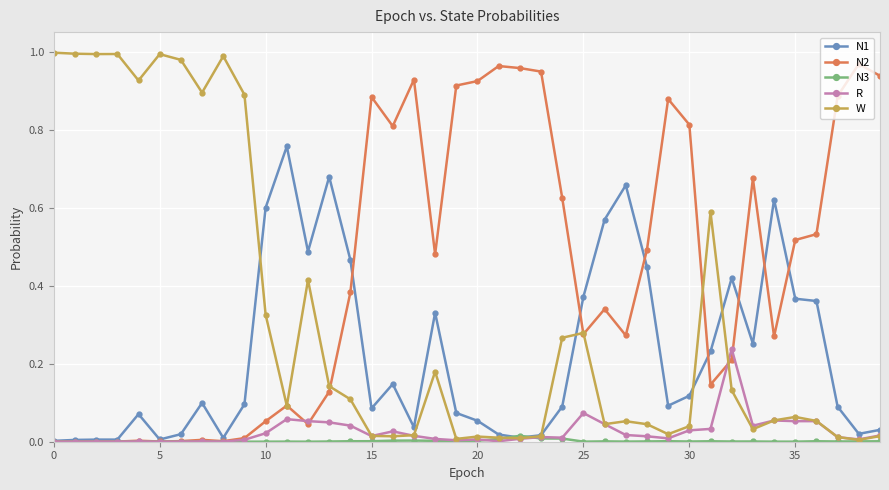

True or false: W has more than 0 points higher than both neighbors.

True